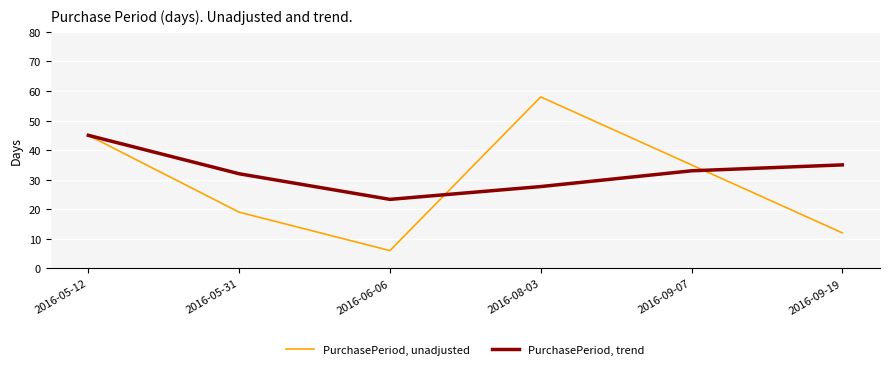

Where is the first local minimum for PurchasePeriod, unadjusted?

2016-06-06